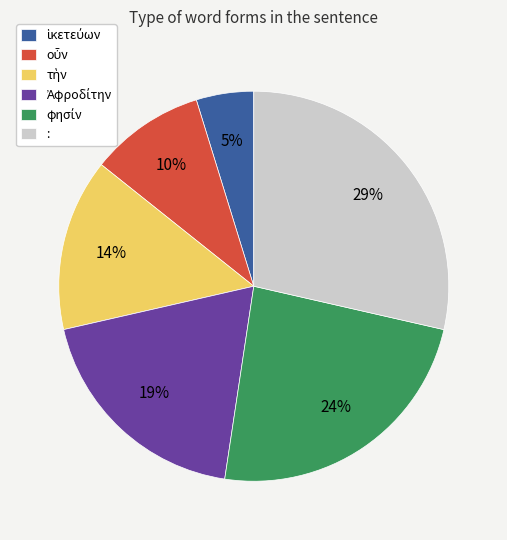

Does : represent more than half of the total?

No